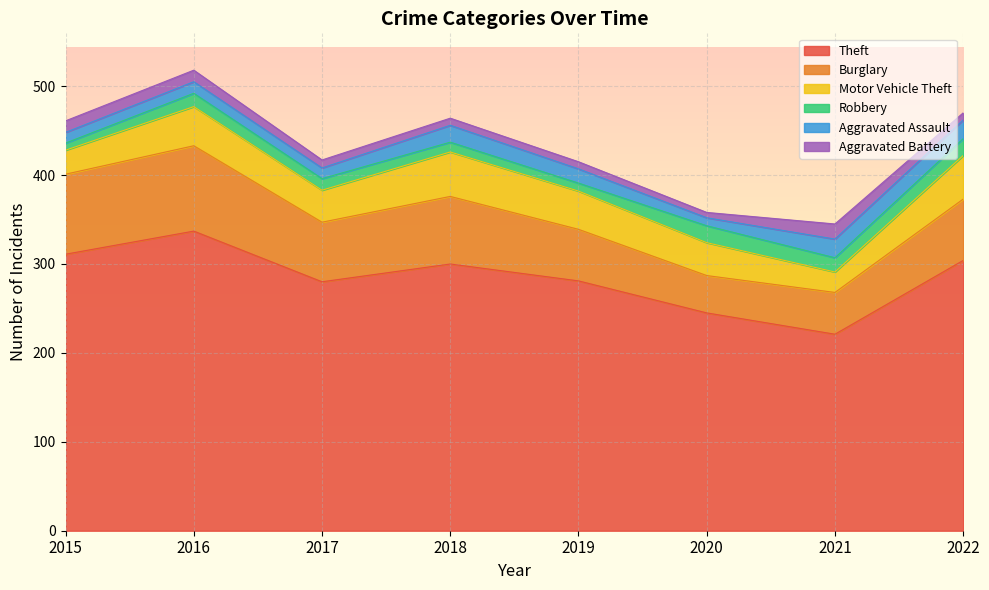

At which label is Theft closest to 279?

2017